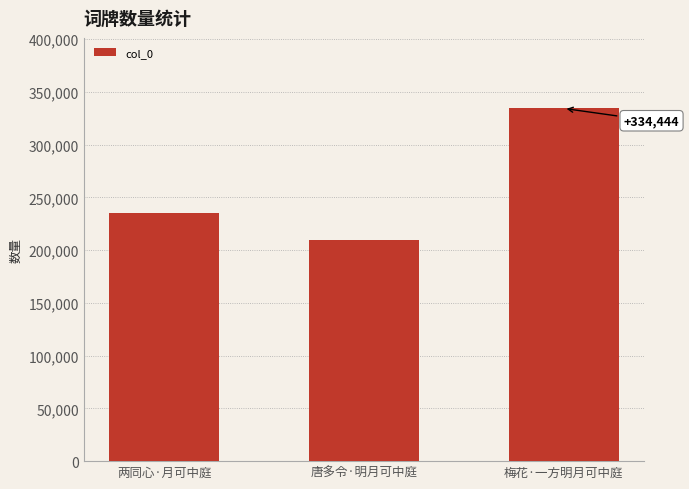

How many categories are shown in the chart?

3